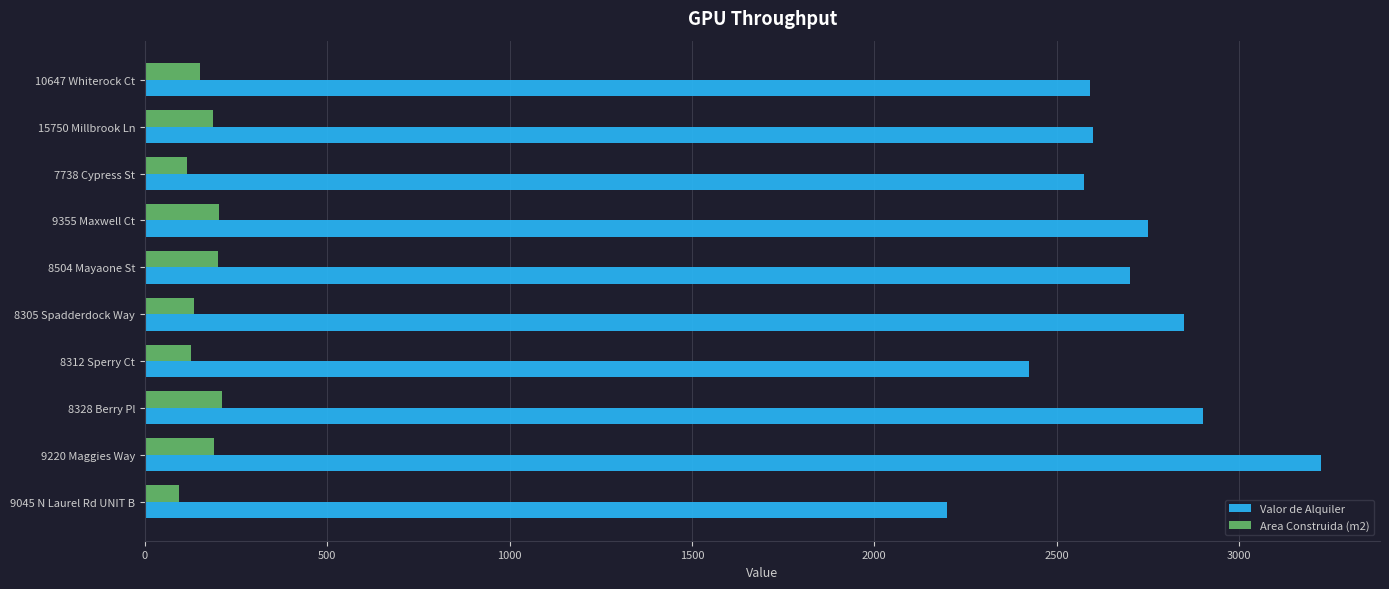

Which series has the largest range (max minus min)?

Valor de Alquiler